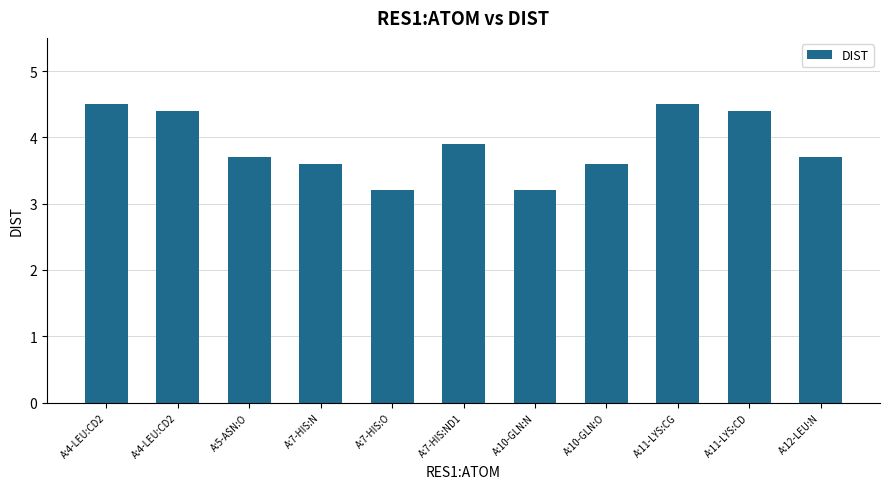

What is the difference between the maximum and minimum values?

1.3